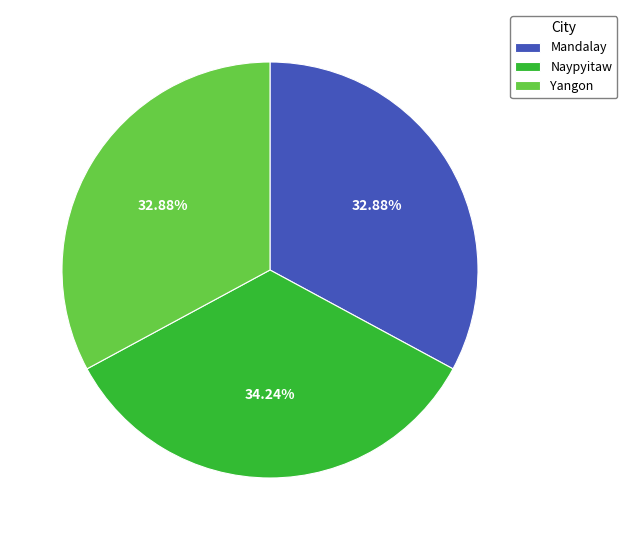

To the nearest percent, what portion does Naypyitaw represent?

34%